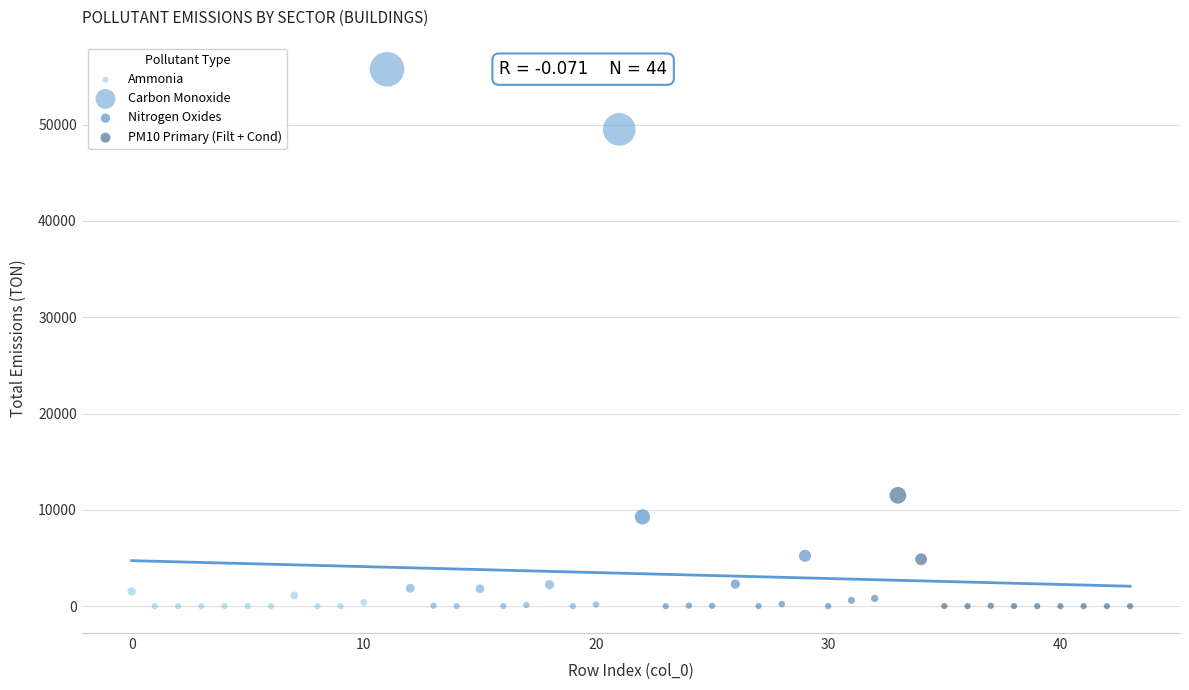

Which series has the widest spread of Y values?

Carbon Monoxide